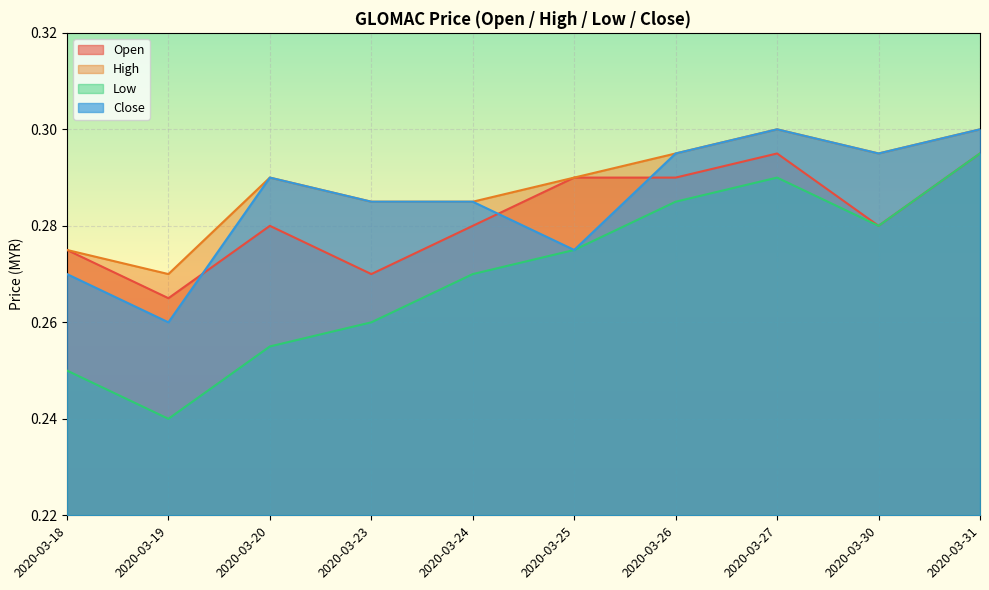

How many lines are shown in the chart?

4